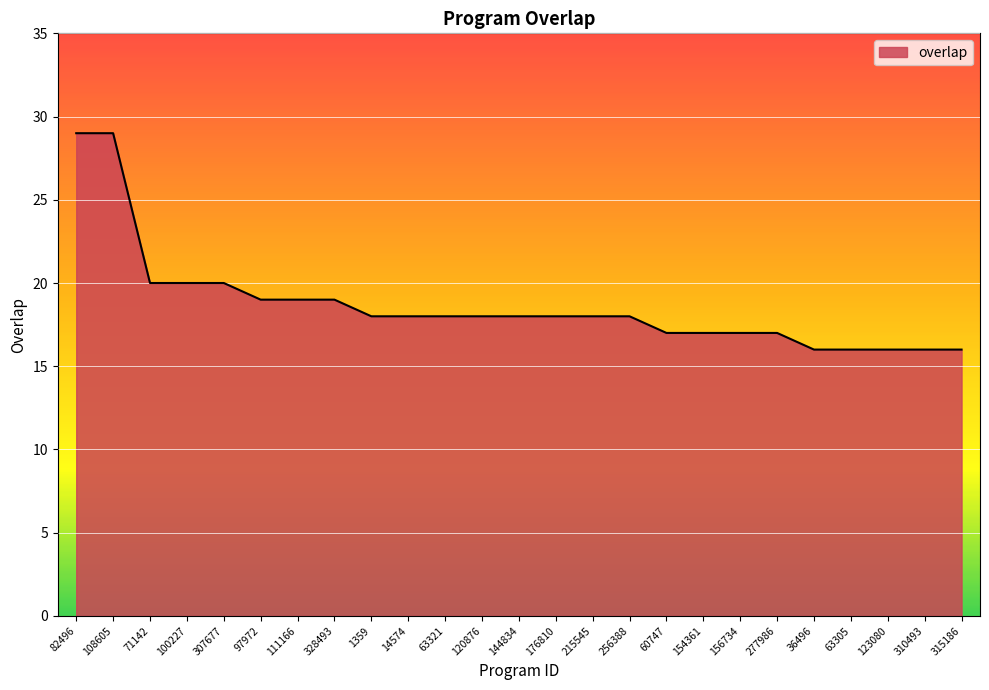

What position from the right is 123080?

3